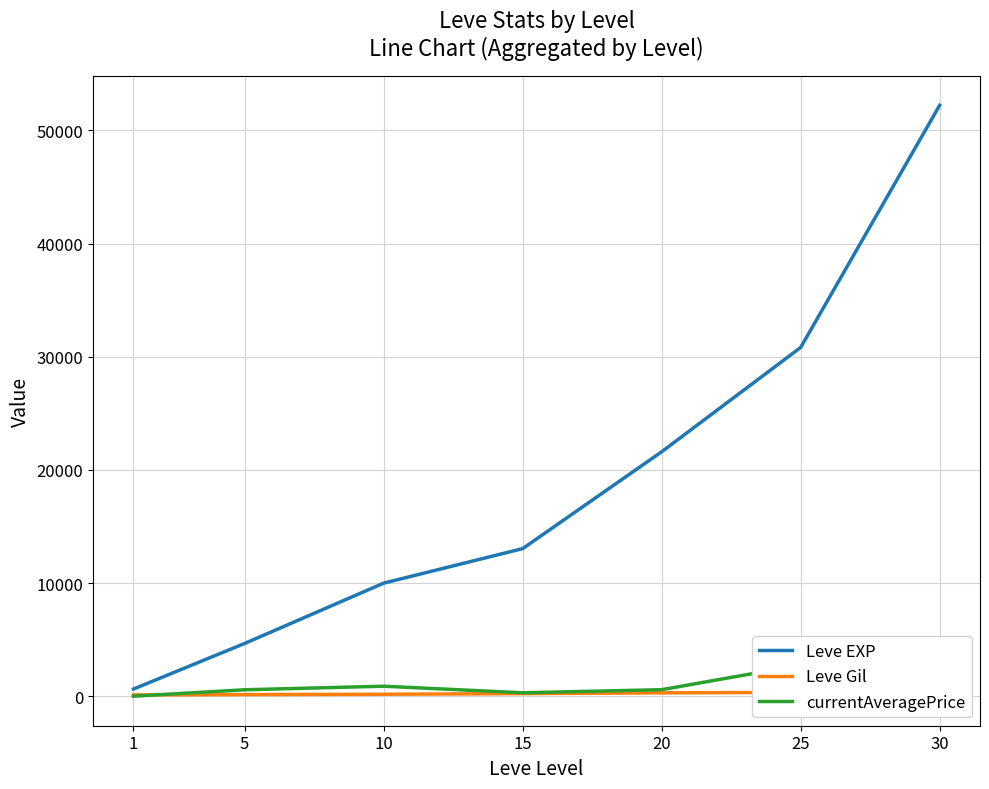

Is the value of currentAveragePrice at 15 greater than the value of Leve EXP at 15?

No